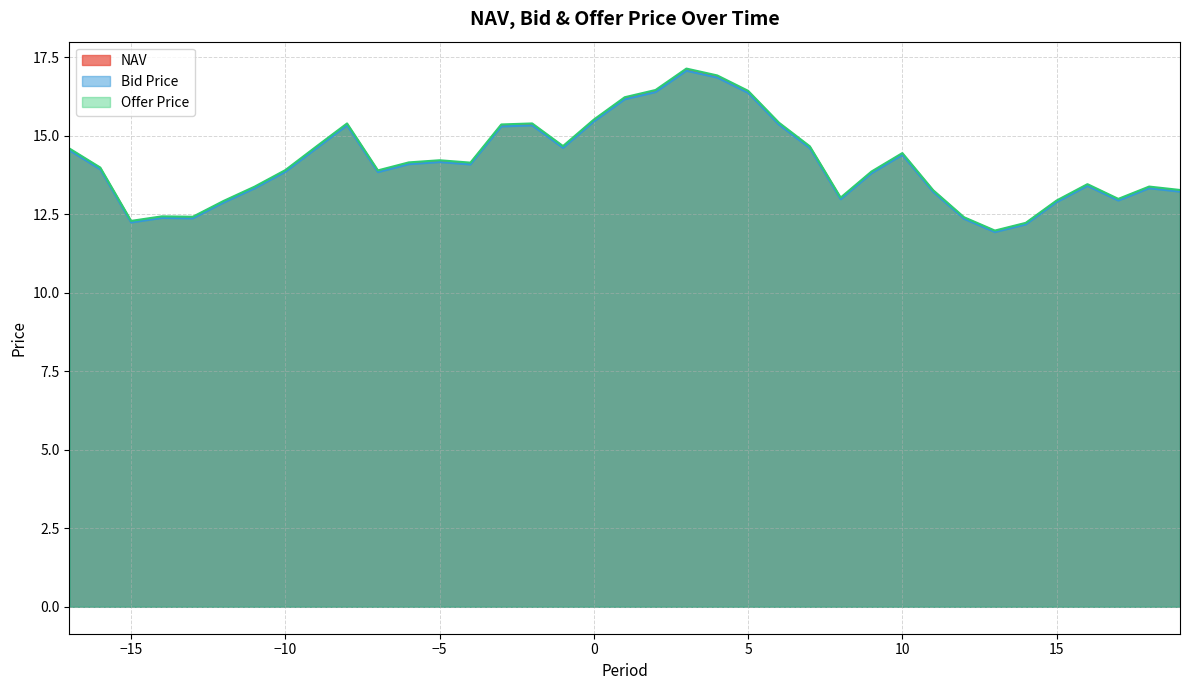

Rank the series by their maximum value, from lowest to highest.

Bid Price, NAV, Offer Price